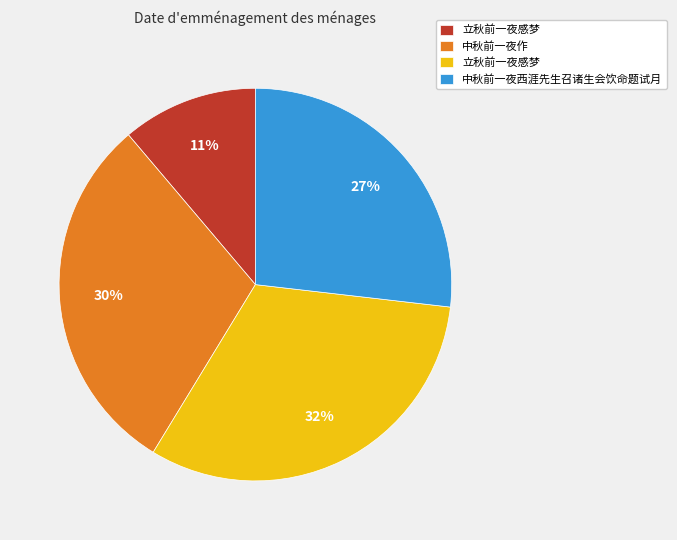

Is there a majority slice in this chart?

No